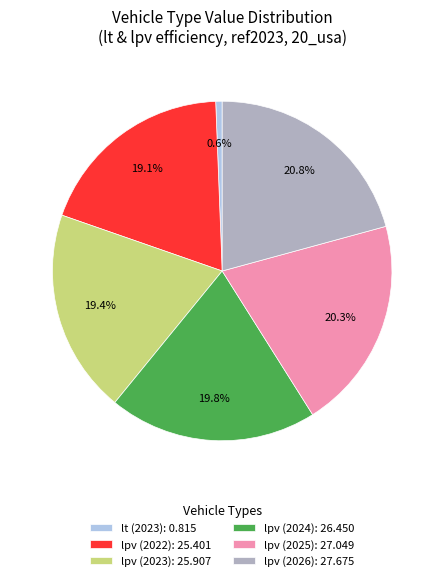

What is the smallest slice in the pie chart?

lt (2023): 0.815